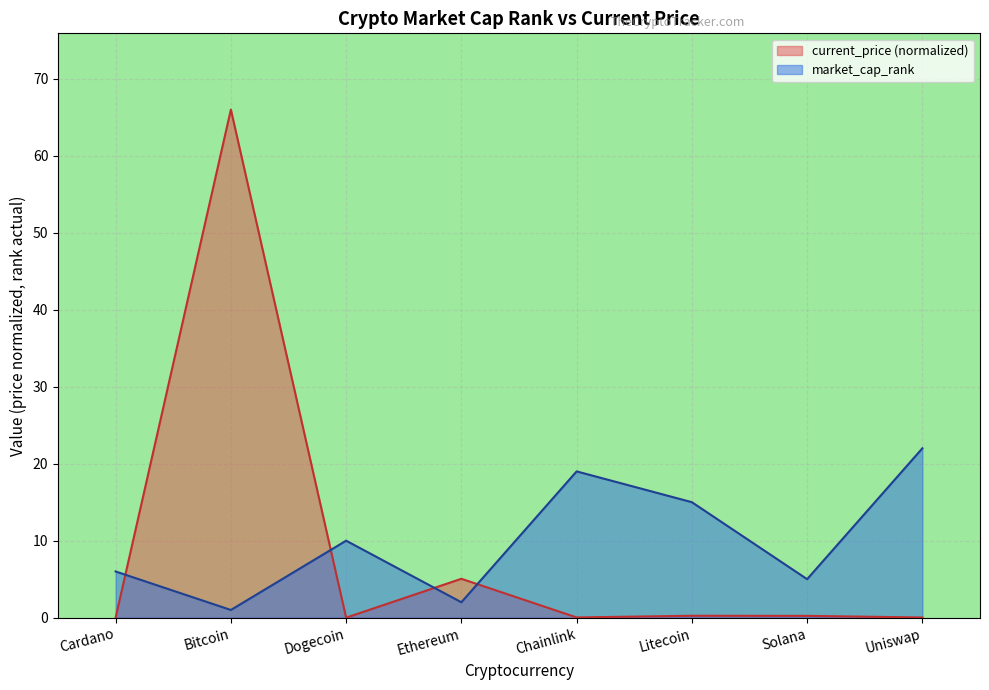

At which category does current_price reach its first local peak?

Bitcoin